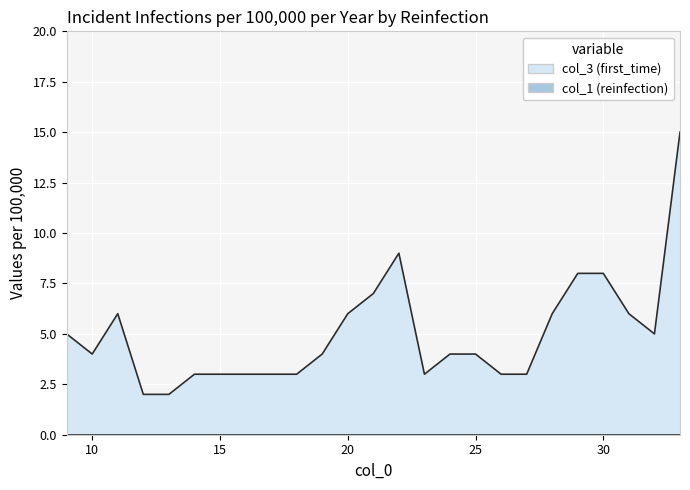

How many data points does each series have?

25